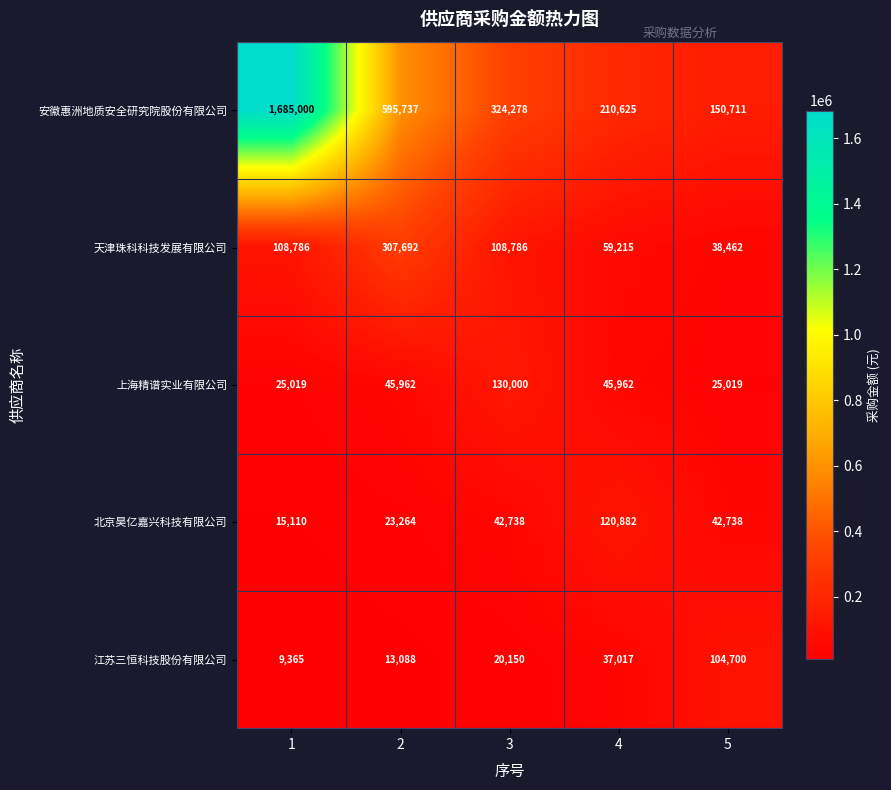

What is the approximate value of 安徽惠洲地质安全研究院股份有限公司 at 3, to the nearest 100?

324300